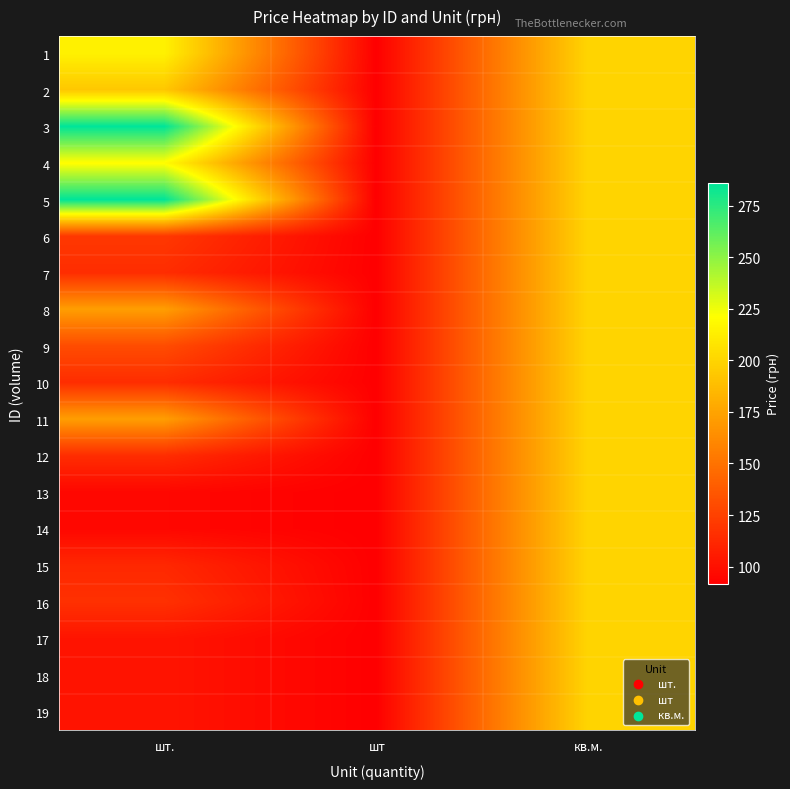

Reading left to right, extract all data points from this chart.

1: шт.=214.5	шт=91.6	кв.м.=200.0
2: шт.=193.2	шт=91.6	кв.м.=200.0
3: шт.=286.3	шт=91.6	кв.м.=200.0
4: шт.=220.0	шт=91.6	кв.м.=200.0
5: шт.=286.3	шт=91.6	кв.м.=200.0
6: шт.=120.4	шт=91.6	кв.м.=200.0
7: шт.=114.5	шт=91.6	кв.м.=200.0
8: шт.=171.9	шт=91.6	кв.м.=200.0
9: шт.=130.5	шт=91.6	кв.м.=200.0
10: шт.=114.5	шт=91.6	кв.м.=200.0
11: шт.=171.9	шт=91.6	кв.м.=200.0
12: шт.=114.5	шт=91.6	кв.м.=200.0
13: шт.=95.5	шт=91.6	кв.м.=200.0
14: шт.=95.5	шт=91.6	кв.м.=200.0
15: шт.=112.0	шт=91.6	кв.м.=200.0
16: шт.=116.5	шт=91.6	кв.м.=200.0
17: шт.=102.2	шт=91.6	кв.м.=200.0
18: шт.=102.2	шт=91.6	кв.м.=200.0
19: шт.=102.2	шт=91.6	кв.м.=200.0